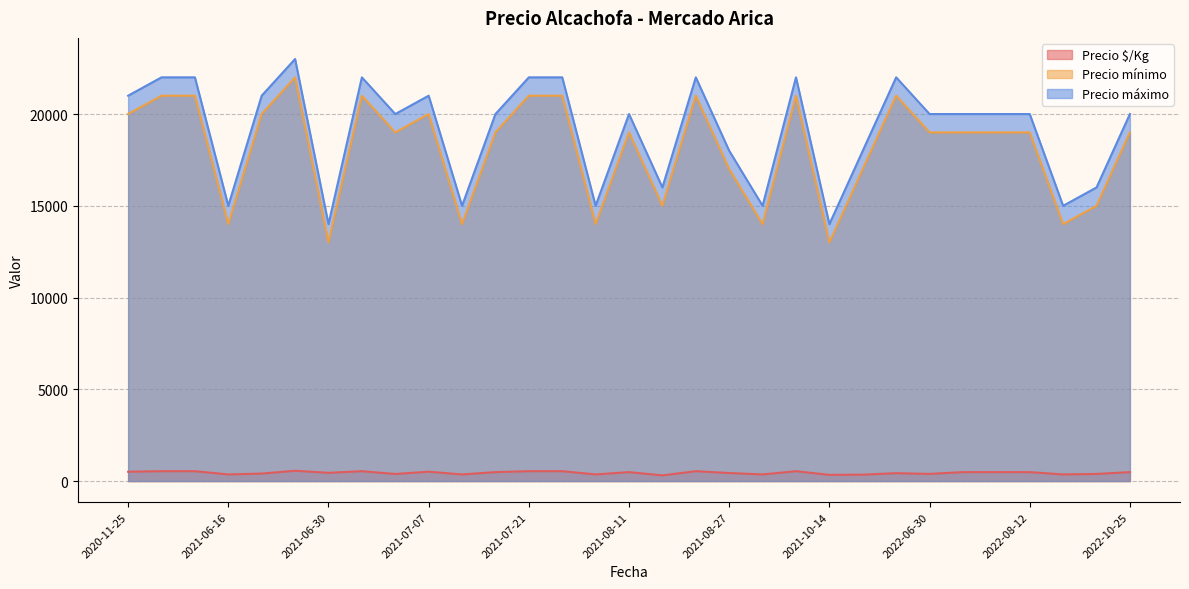

What is the total value across all series at 2021-10-13?

43538